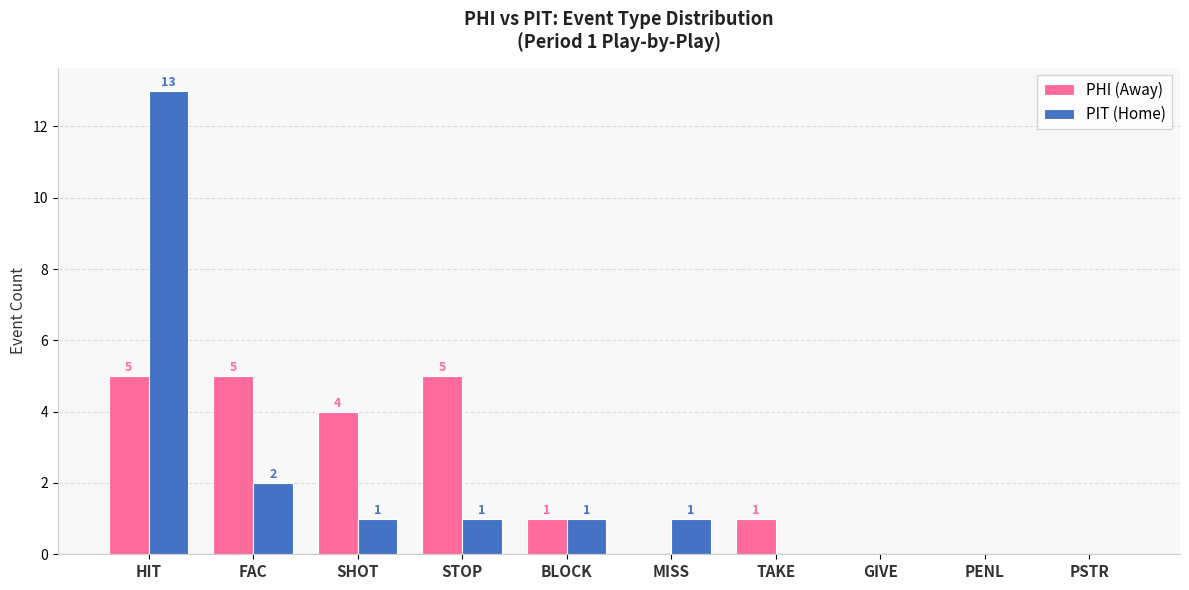

Reading right to left, transcribe all the data shown in this chart.

PHI (Away): PSTR=0	PENL=0	GIVE=0	TAKE=1	MISS=0	BLOCK=1	STOP=5	SHOT=4	FAC=5	HIT=5
PIT (Home): PSTR=0	PENL=0	GIVE=0	TAKE=0	MISS=1	BLOCK=1	STOP=1	SHOT=1	FAC=2	HIT=13